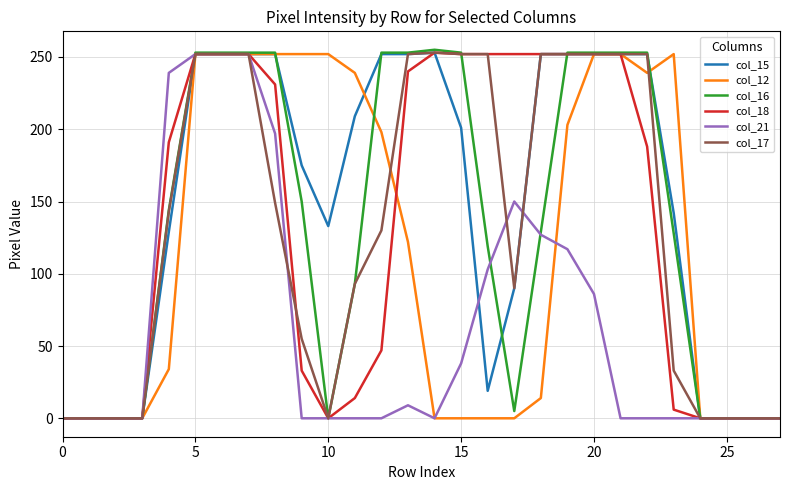

Which series has the largest total across all categories?

col_15